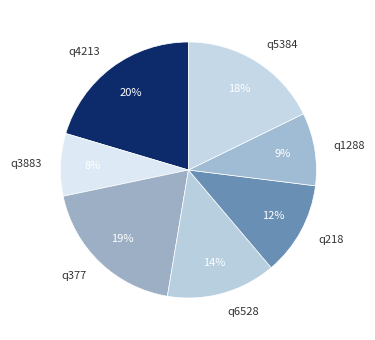

To the nearest percent, what portion does q4213 represent?

20%